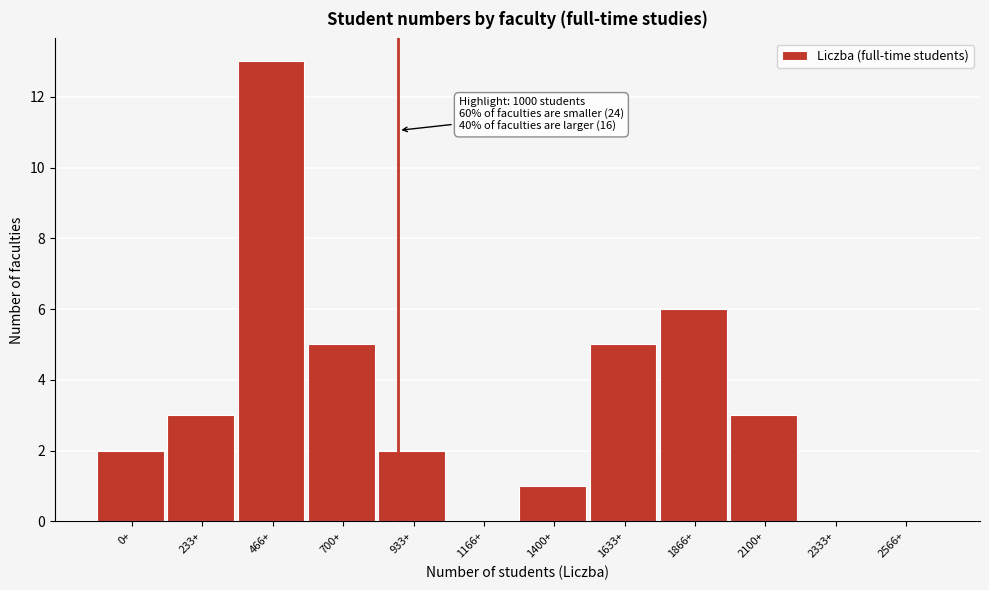

Reading left to right, what are all the values shown in this chart?

0+=2	233+=3	466+=13	700+=5	933+=2	1166+=0	1400+=1	1633+=5	1866+=6	2100+=3	2333+=0	2566+=0